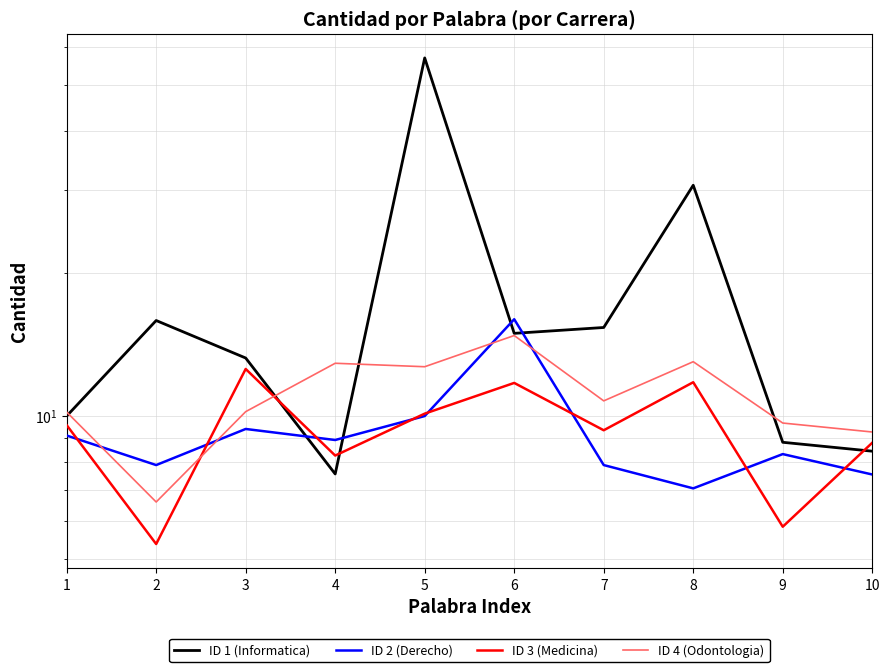

Reading left to right, extract all data points from this chart.

ID 1 (Informatica): 10.0	15.9	13.3	7.5	56.9	14.9	15.4	30.7	8.8	8.4
ID 2 (Derecho): 9.1	7.9	9.4	8.9	10.0	16.0	7.9	7.0	8.3	7.5
ID 3 (Medicina): 9.6	5.4	12.6	8.3	10.1	11.7	9.3	11.8	5.8	8.8
ID 4 (Odontologia): 10.2	6.6	10.2	12.9	12.7	14.8	10.8	13.0	9.7	9.3